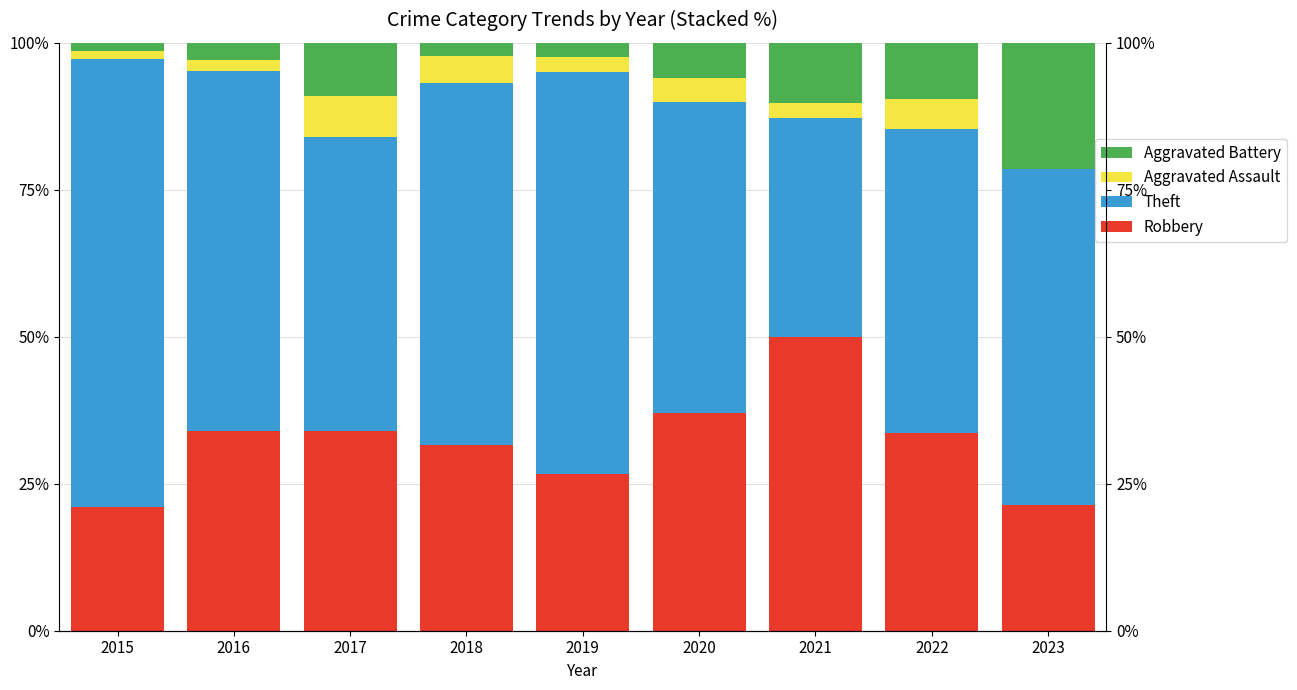

What is the greatest value displayed?

76.1